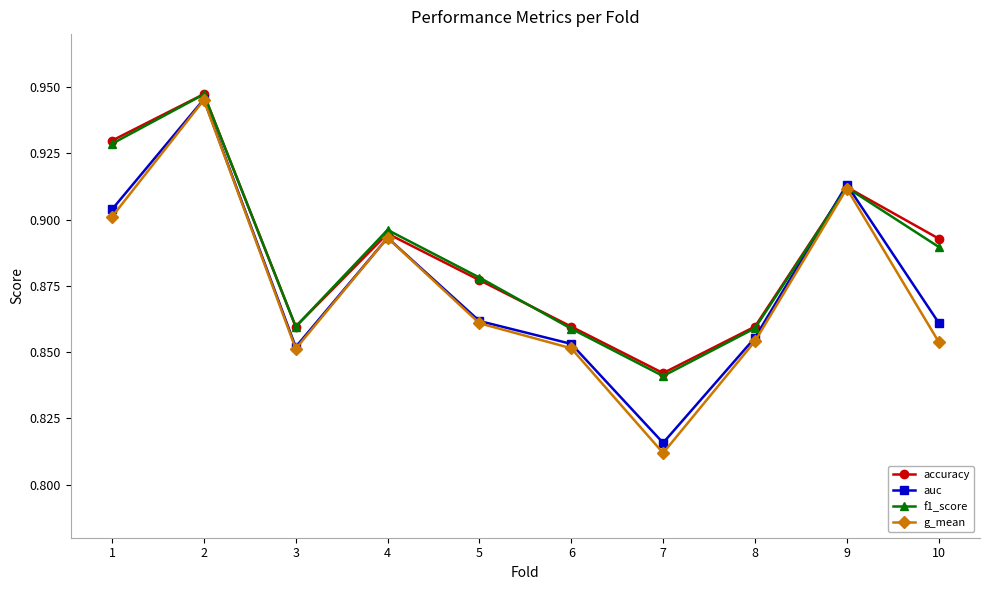

What is the total value across all series at 2?

3.8